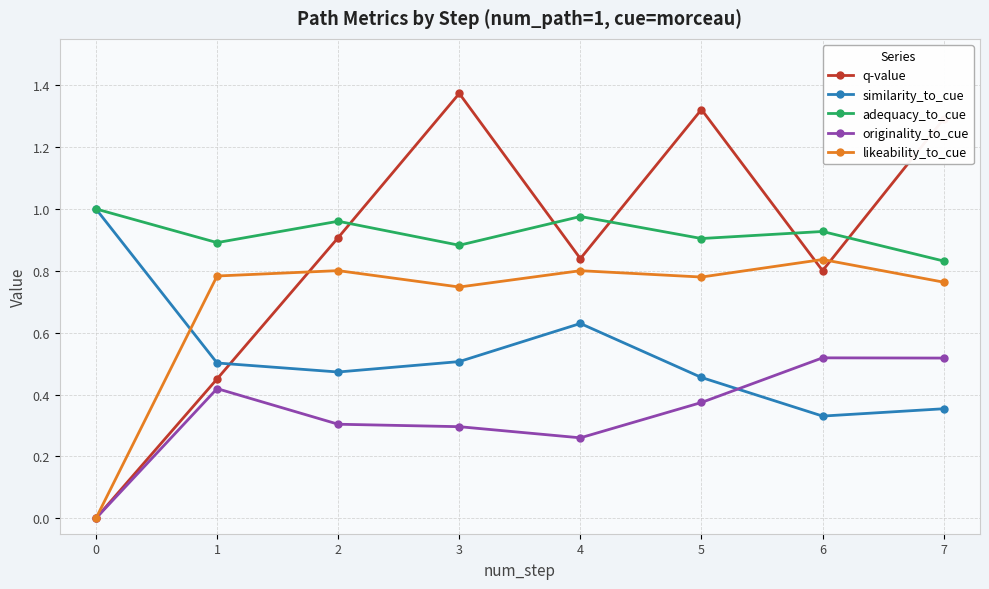

In q-value, how many points are higher than both neighbors (excluding endpoints)?

2